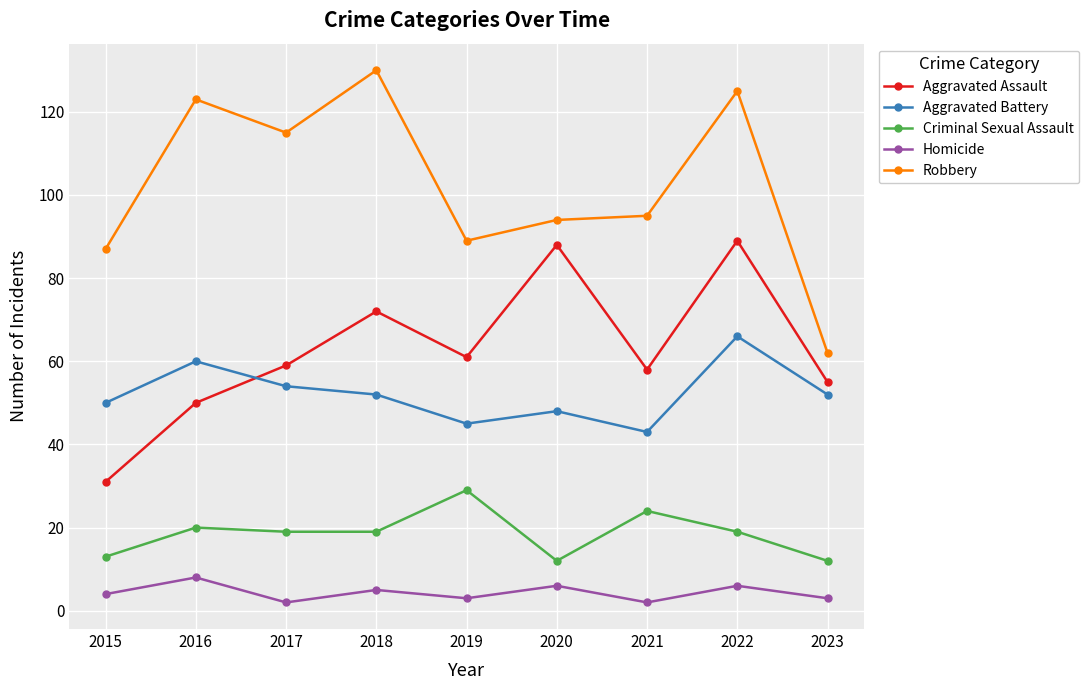

What is the minimum value for Homicide?

2